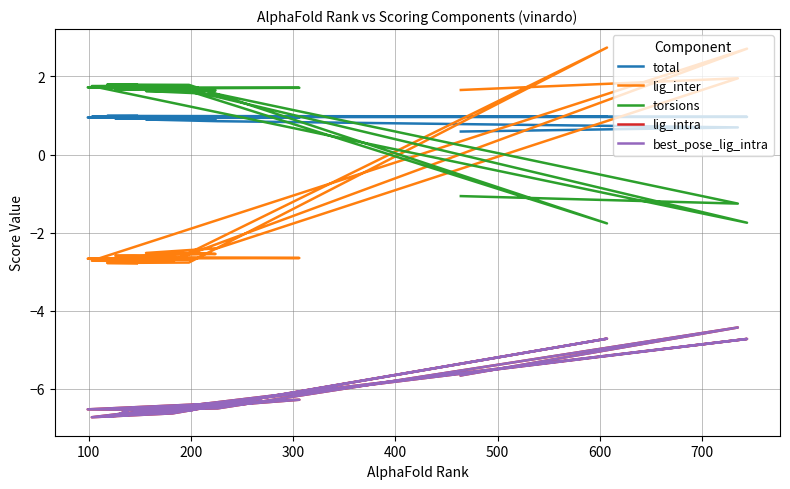

Which series changed the most between 100 and 300?

lig_inter